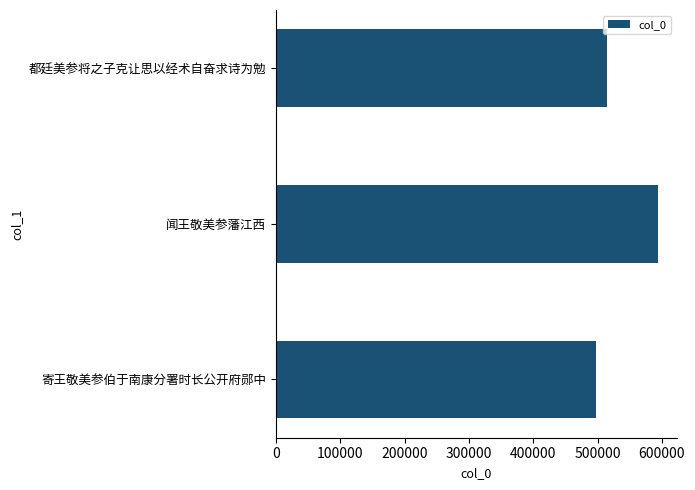

Rank the categories by value from highest to lowest.

闻王敬美参藩江西, 都廷美参将之子克让思以经术自奋求诗为勉, 寄王敬美参伯于南康分署时长公开府郧中